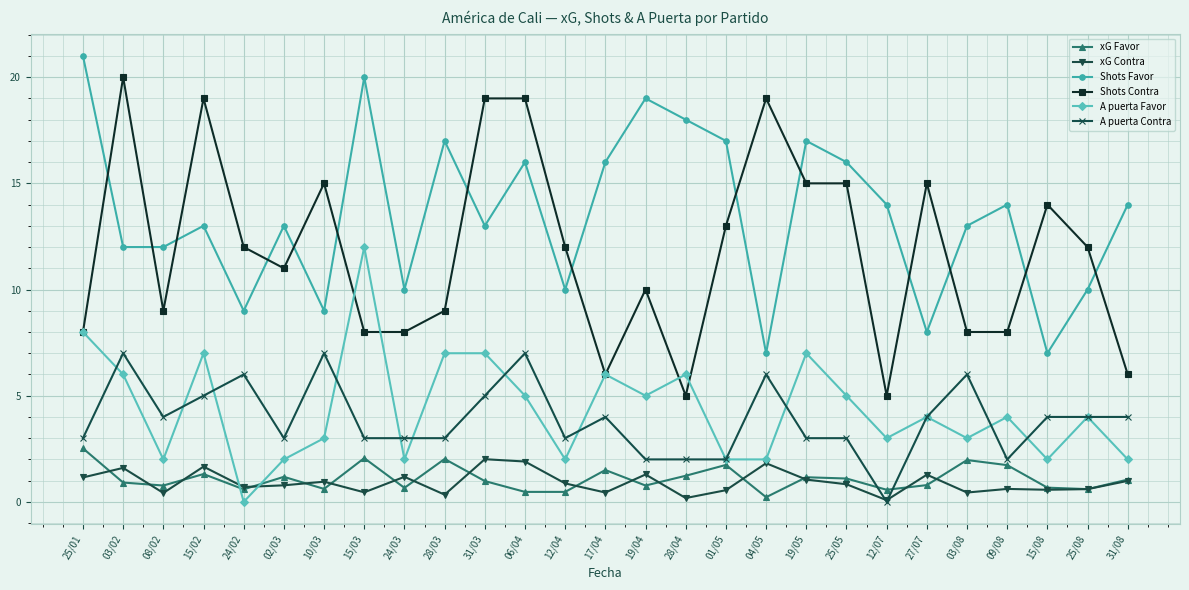

The xG Contra series shows 0.9 at 10/03. True or false?

True